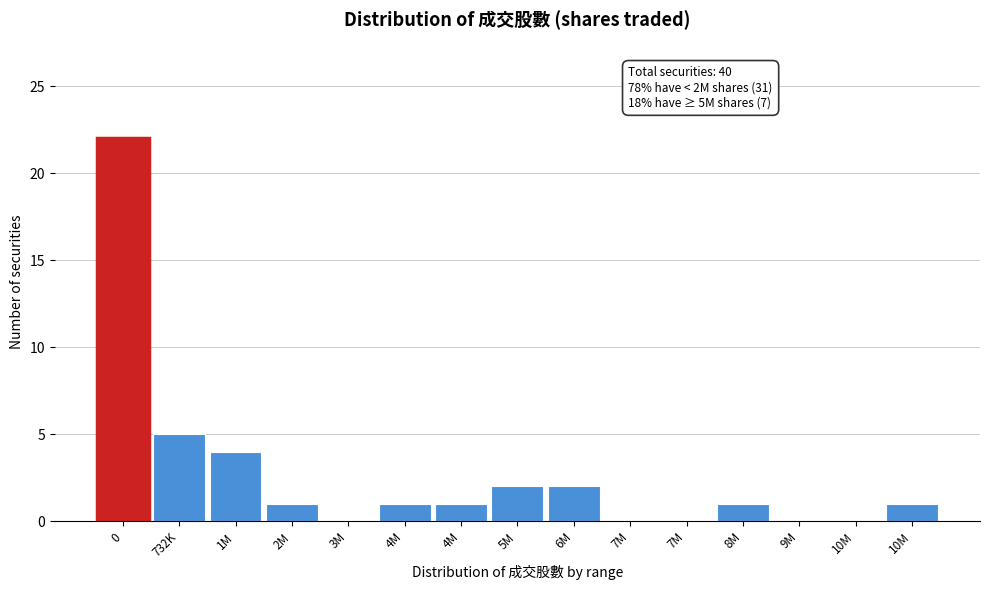

How many data points does each series have?

15